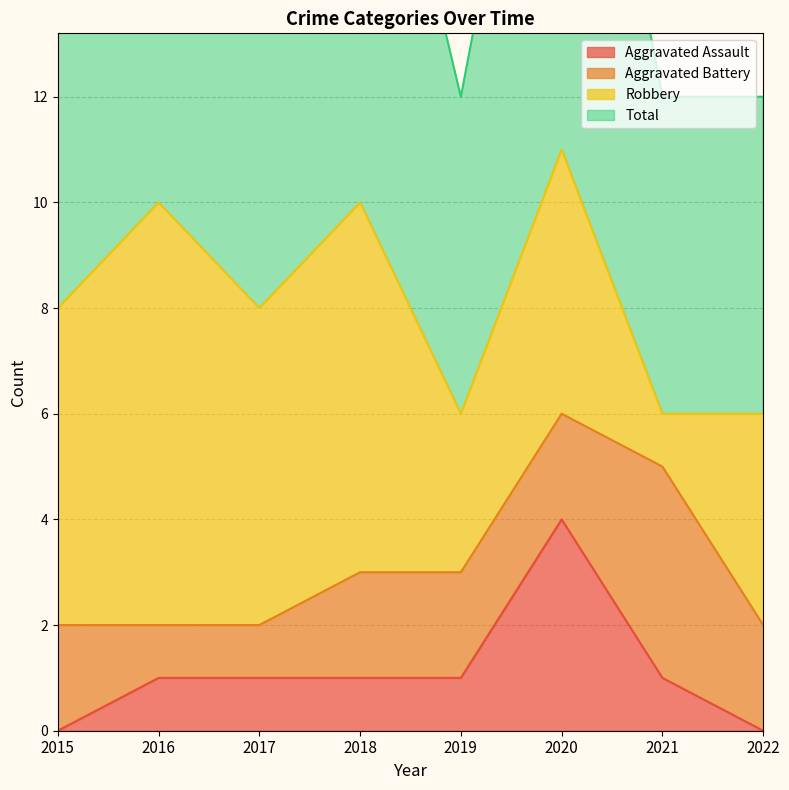

Is it true that Aggravated Assault equals 0 at 2022?

True